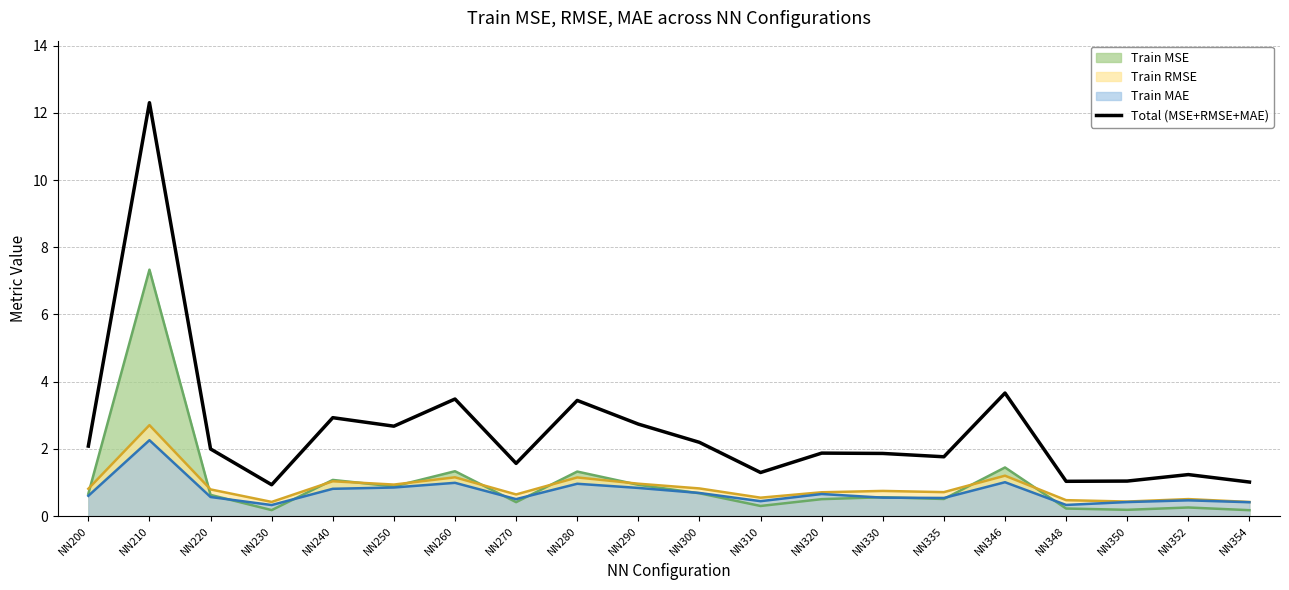

Count the number of values greater than 1.

19